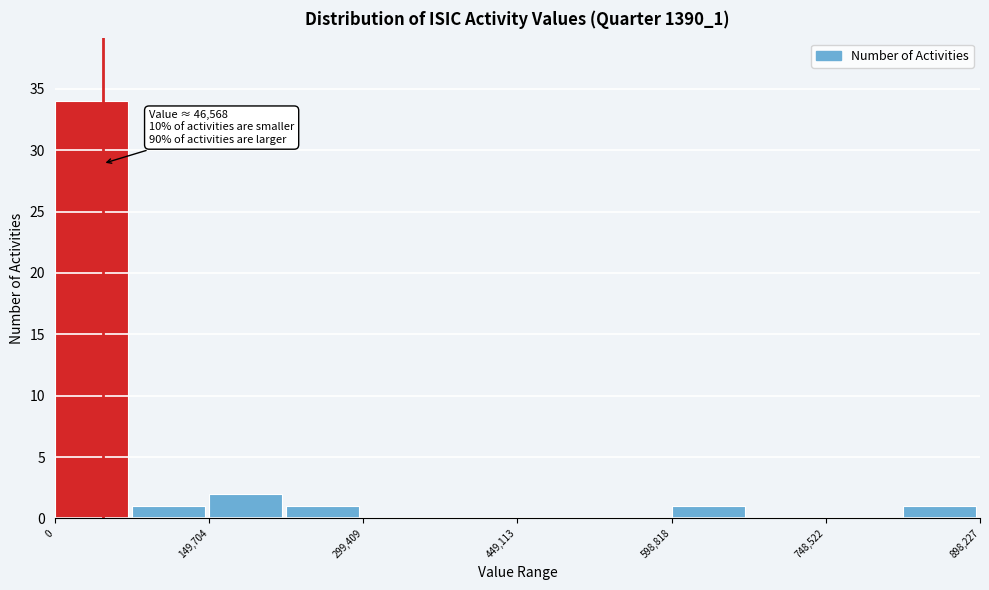

Around what value on the x-axis is the tallest bar? Give the approximate position of its centre, as read against the axis.

40000